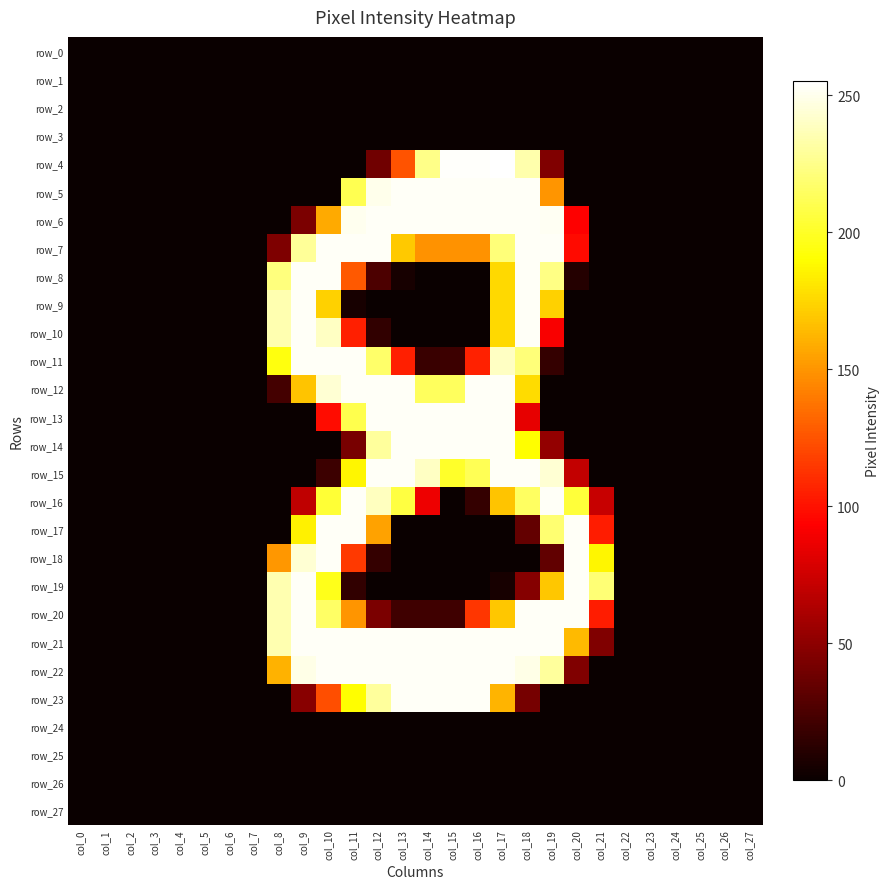

What is the difference between the maximum and minimum values in the row_9 series?

253